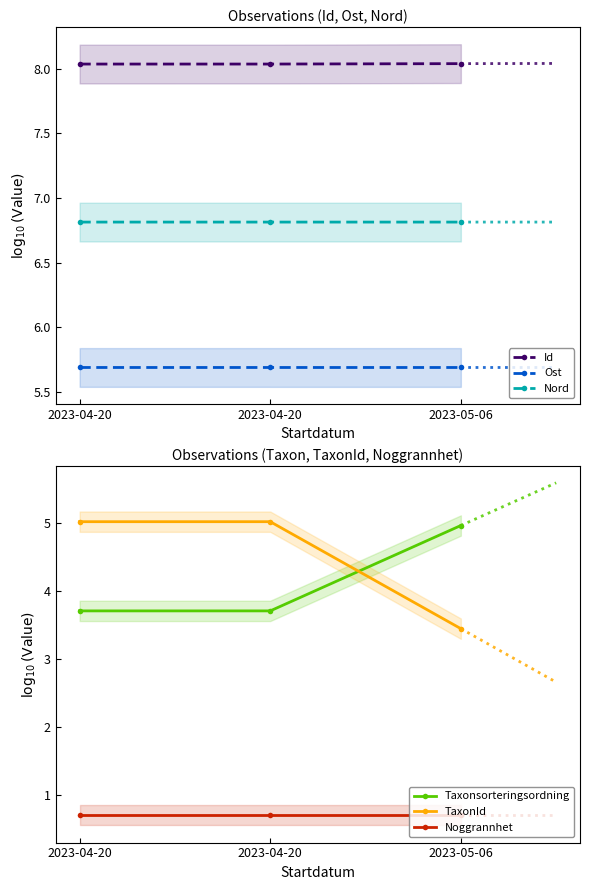

Does the chart have visible grid lines?

No